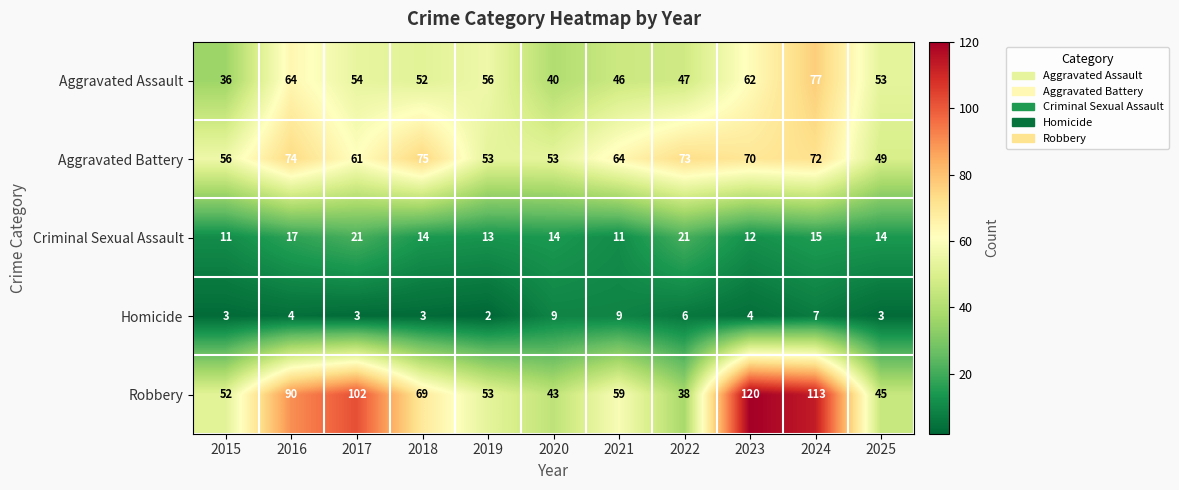

Which series changed the most between 2021 and 2024?

Robbery